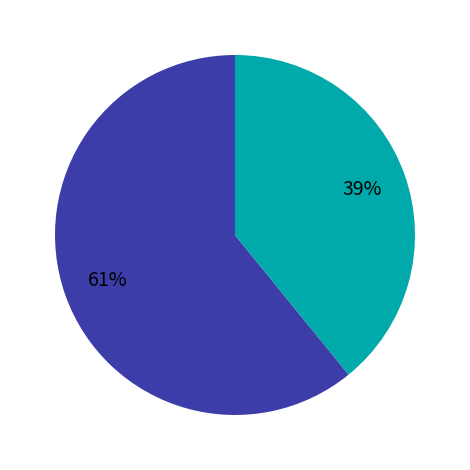

Does any single category account for the majority?

Yes